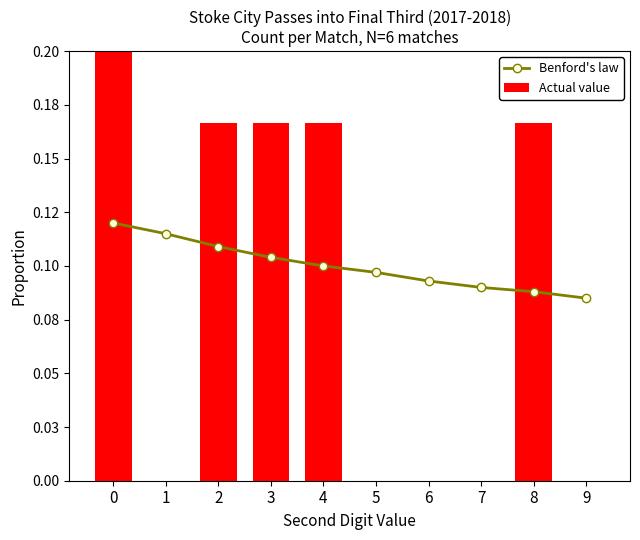

Reading left to right, extract all data points from this chart.

Benford's law: 0=0.1	1=0.1	2=0.1	3=0.1	4=0.1	5=0.1	6=0.1	7=0.1	8=0.1	9=0.1
Actual value: 0=0.3	1=0.0	2=0.2	3=0.2	4=0.2	5=0.0	6=0.0	7=0.0	8=0.2	9=0.0